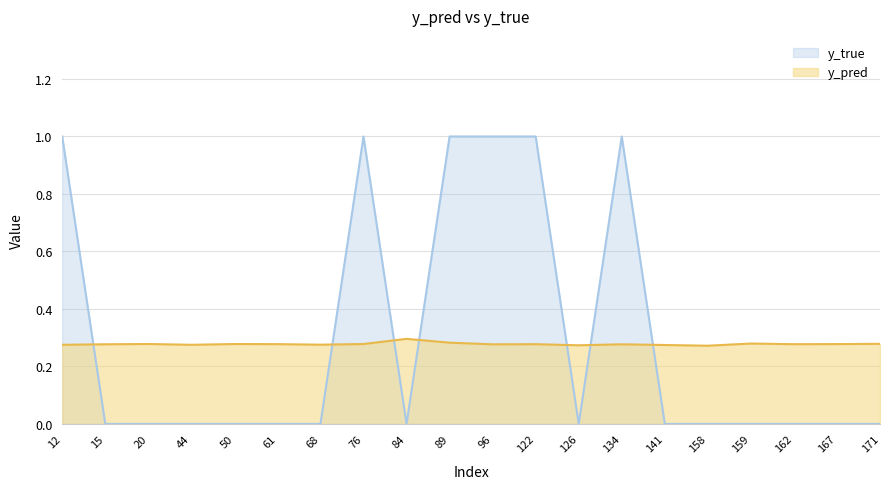

Is it true that y_true equals 0.0 at 126?

True